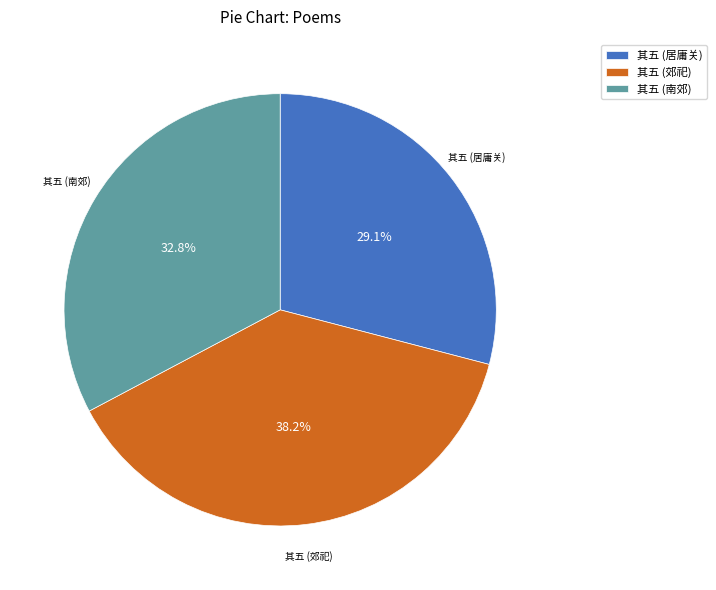

How much of the chart is everything except 其五 (居庸关)?

70.9%